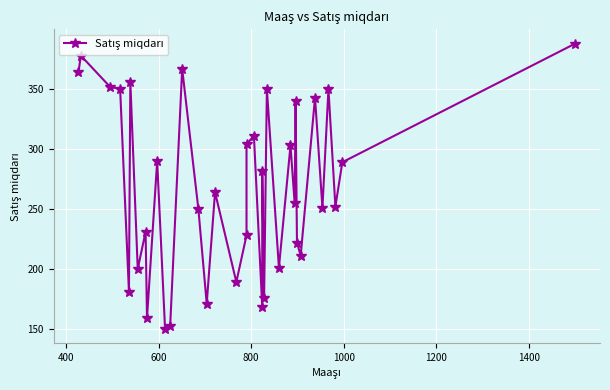

Is this an area chart (filled region under the line)?

No